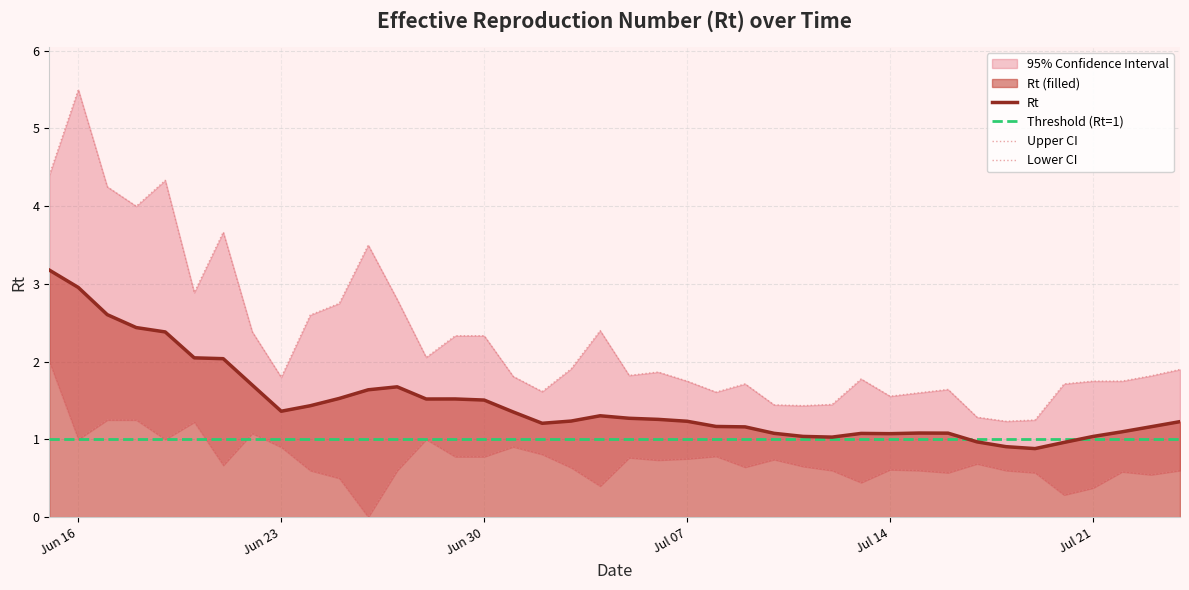

The Rt series shows 0.7 at Jun 16. True or false?

False